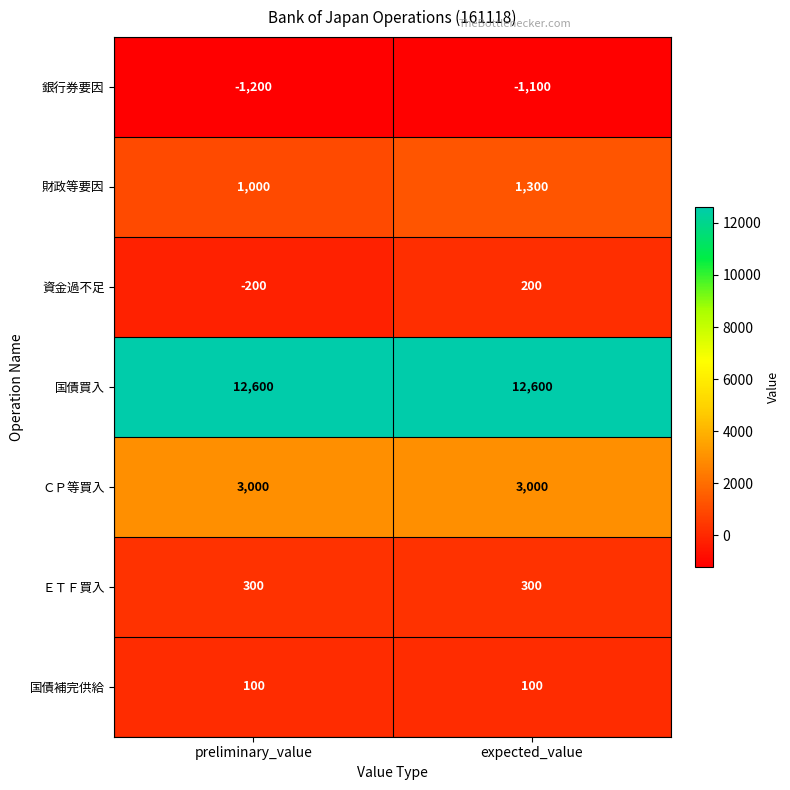

Between preliminary_value and expected_value, which series saw the biggest shift?

資金過不足